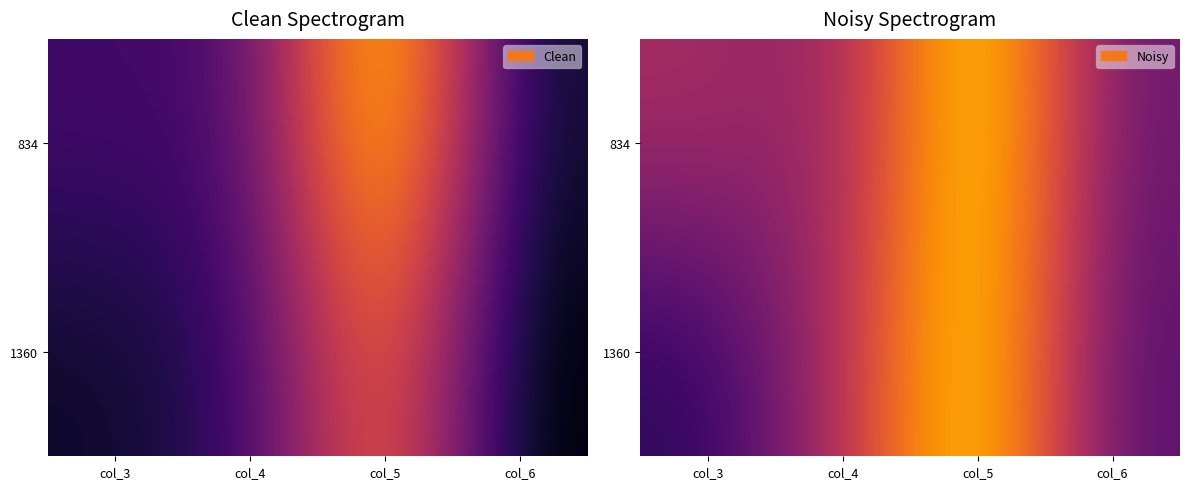

Is the value of 834 at col_4 greater than the value of 1360 at col_3?

Yes